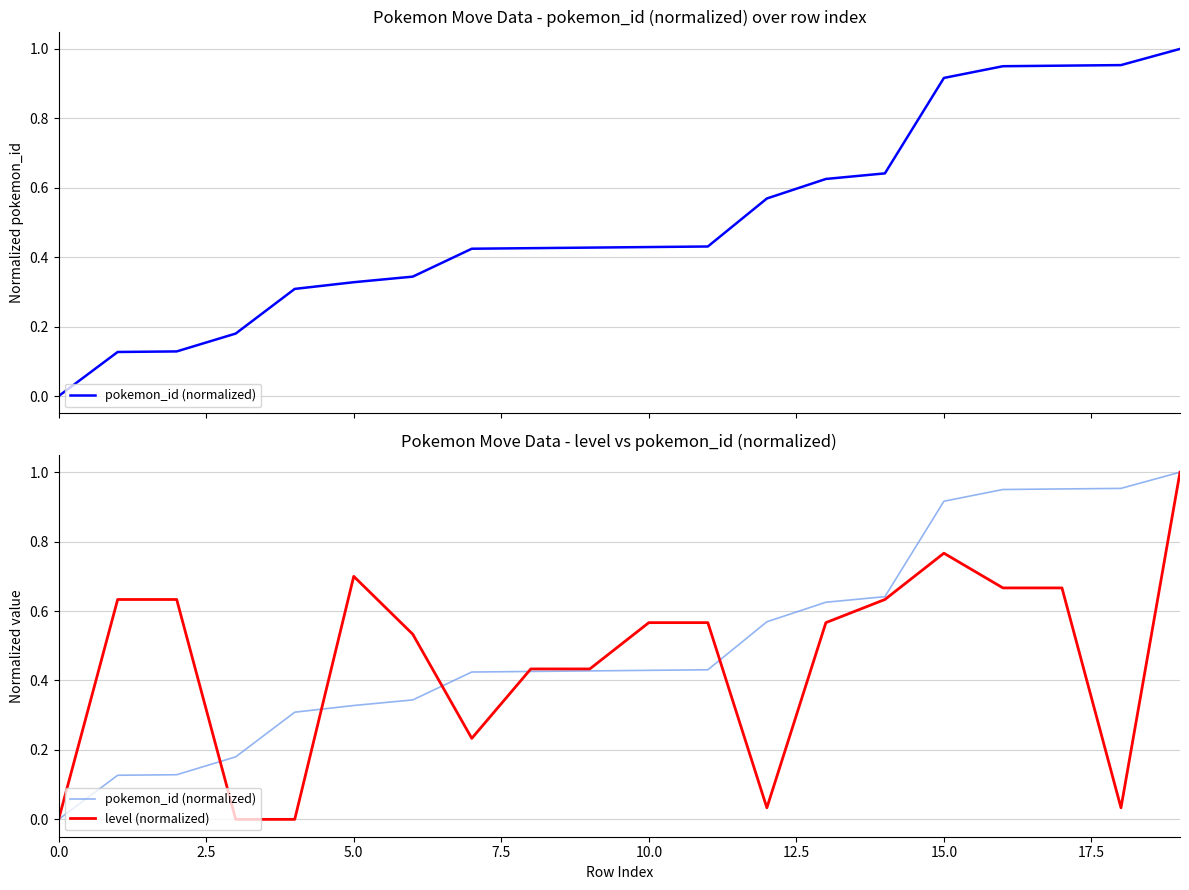

How many positive values does the level (normalized) series have?

17